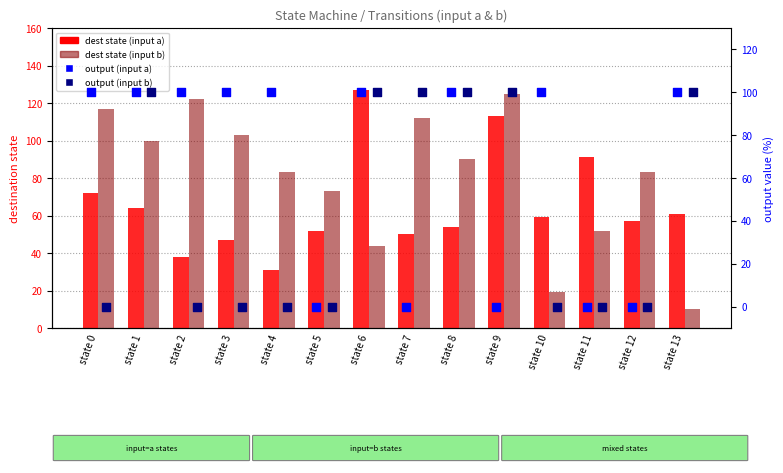

Which series has the largest total across all categories?

dest state (input b)